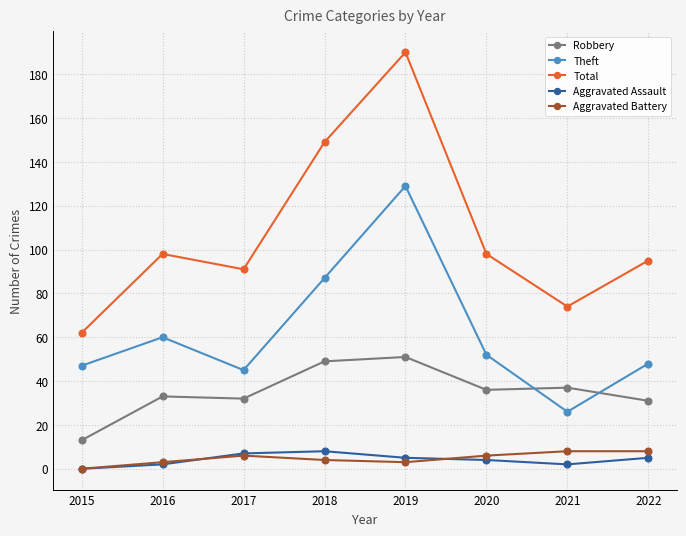

Reading right to left, list all the values displayed in this chart.

Robbery: 2022=31	2021=37	2020=36	2019=51	2018=49	2017=32	2016=33	2015=13
Theft: 2022=48	2021=26	2020=52	2019=129	2018=87	2017=45	2016=60	2015=47
Total: 2022=95	2021=74	2020=98	2019=190	2018=149	2017=91	2016=98	2015=62
Aggravated Assault: 2022=5	2021=2	2020=4	2019=5	2018=8	2017=7	2016=2	2015=0
Aggravated Battery: 2022=8	2021=8	2020=6	2019=3	2018=4	2017=6	2016=3	2015=0